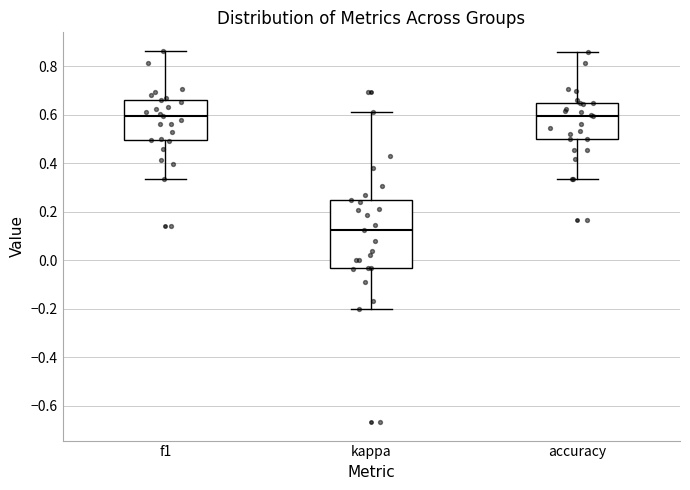

Which box has the lowest median line?

kappa